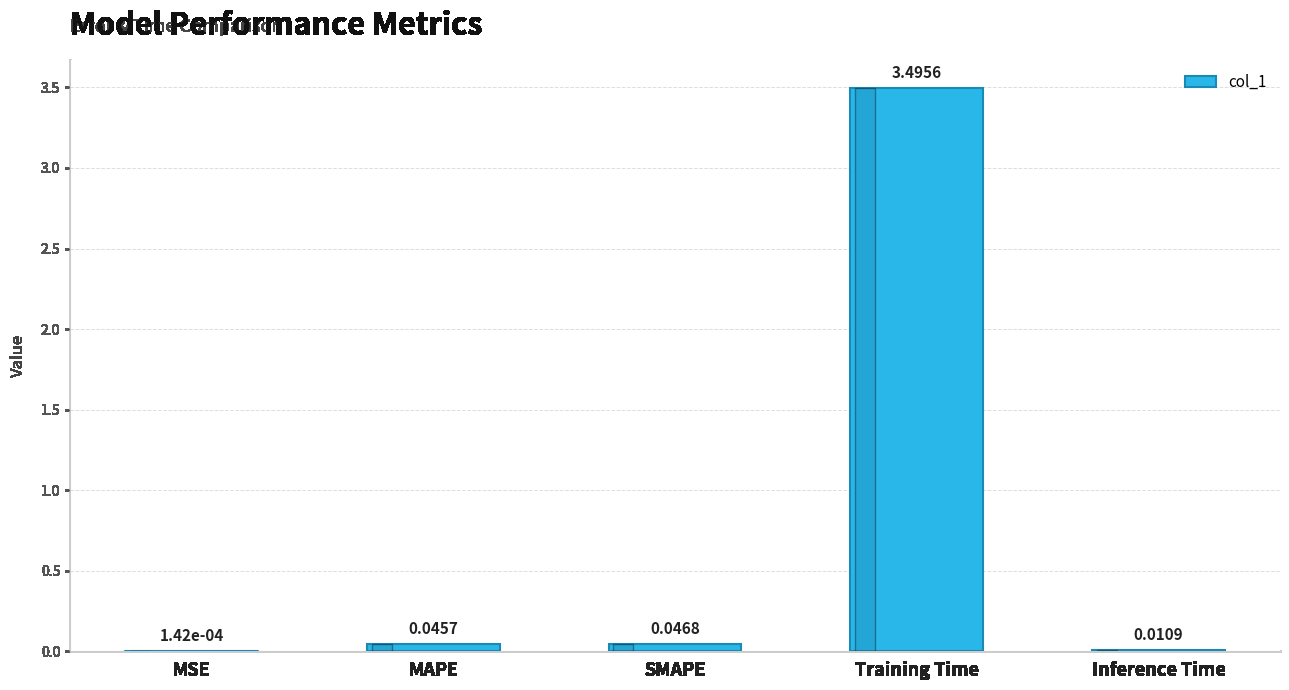

Between SMAPE and MAPE, which is larger?

SMAPE